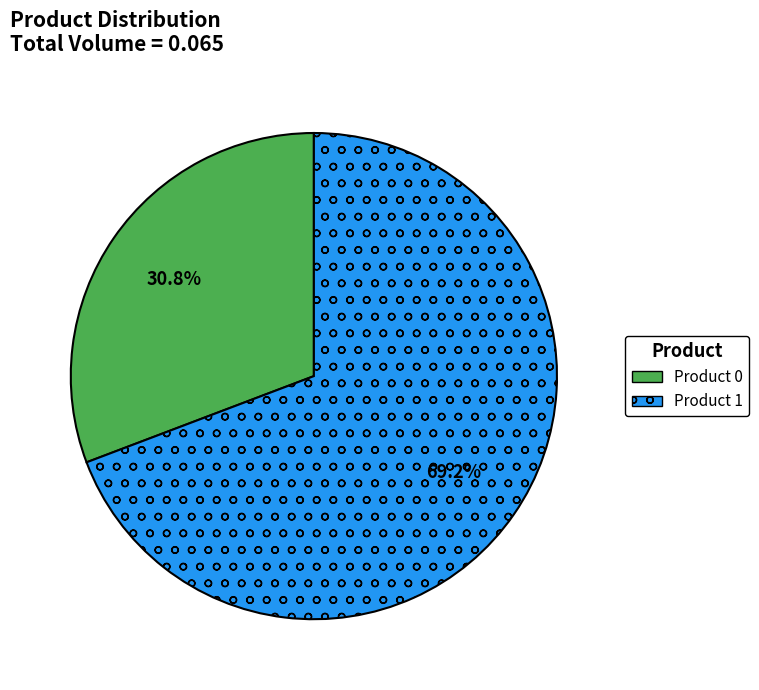

How many segments does this pie chart have?

2